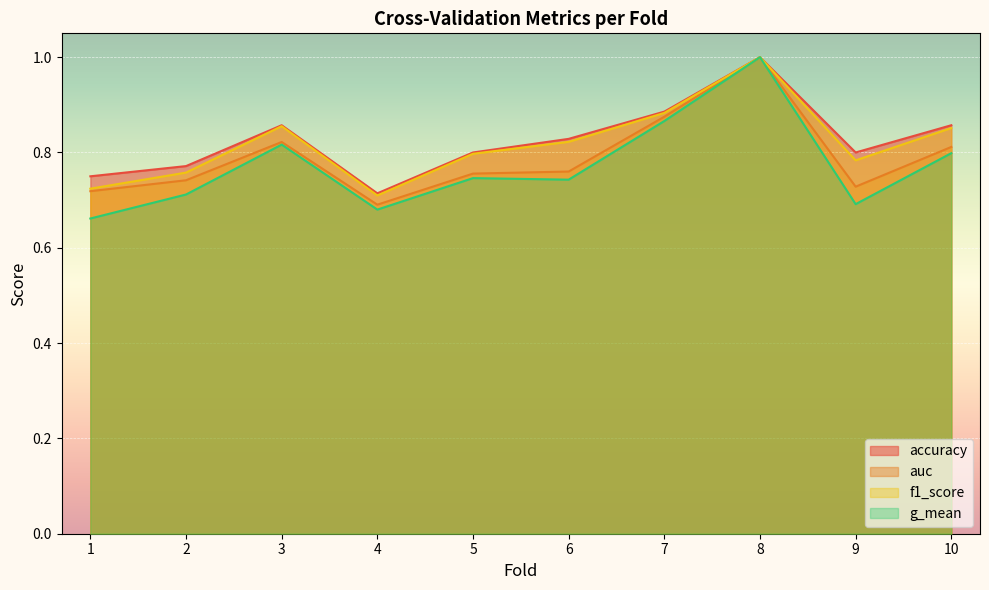

What is the lowest value of the g_mean series?

0.7